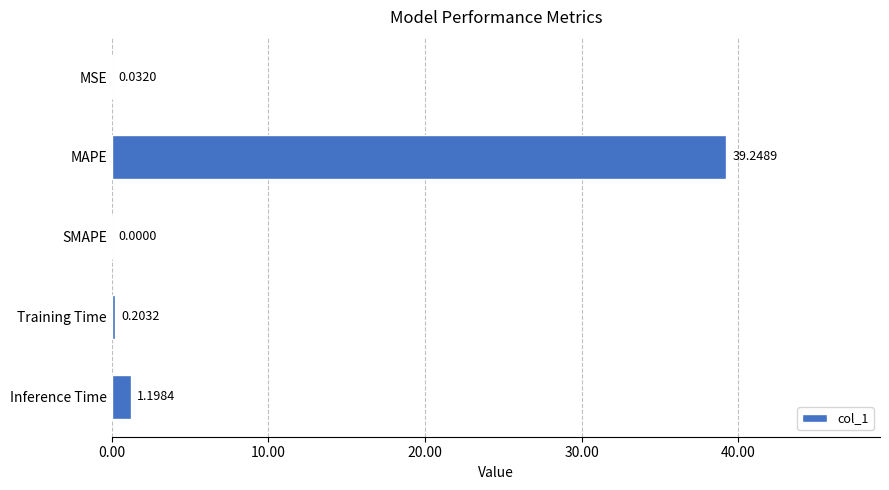

Which label corresponds to the largest value in the chart?

MAPE